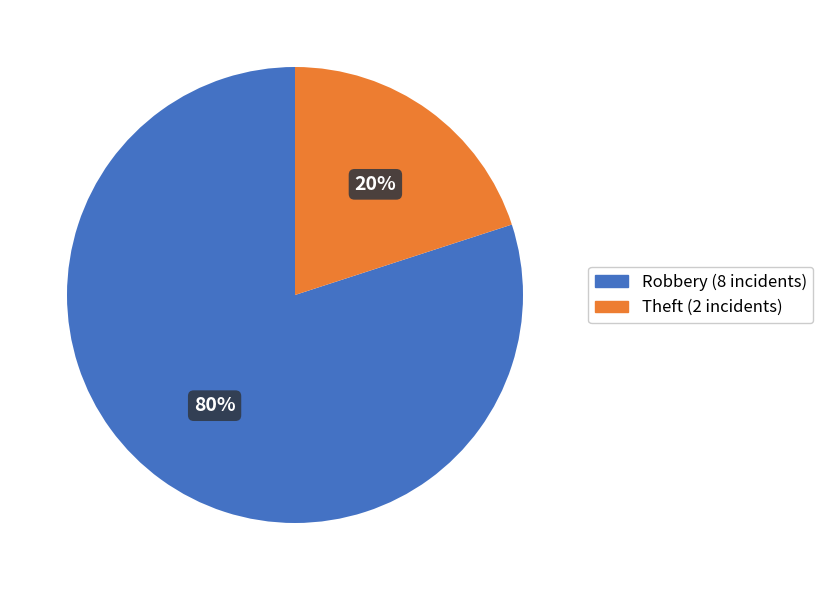

Is there a majority slice in this chart?

Yes